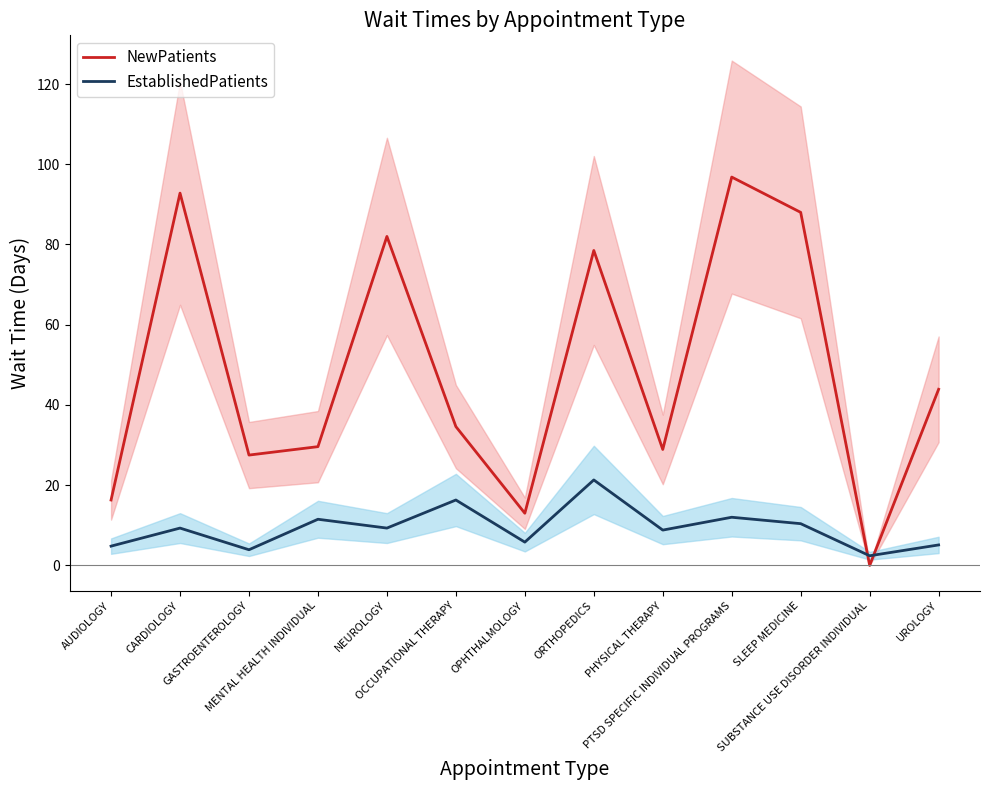

Between SLEEP MEDICINE and CARDIOLOGY, which is larger?

CARDIOLOGY